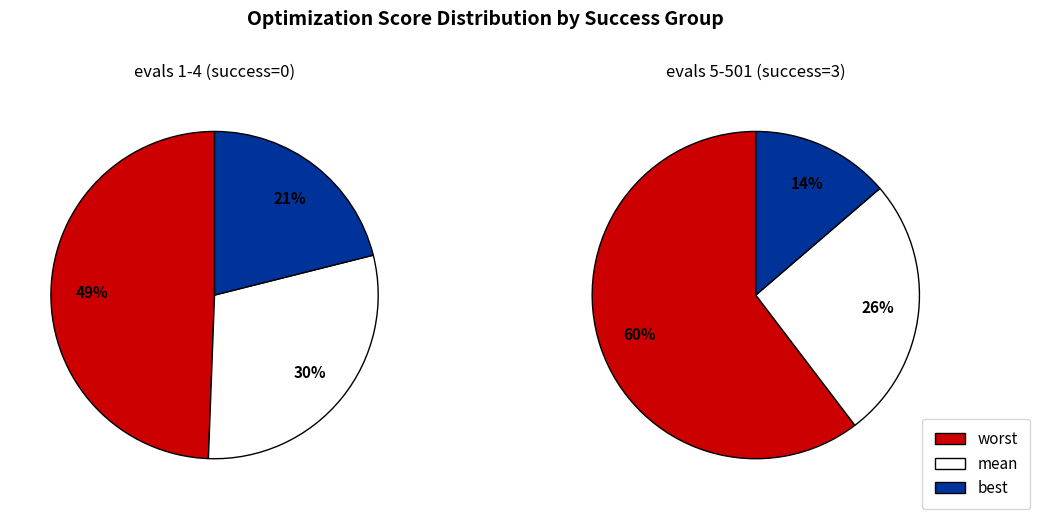

Does any single category account for the majority?

Yes